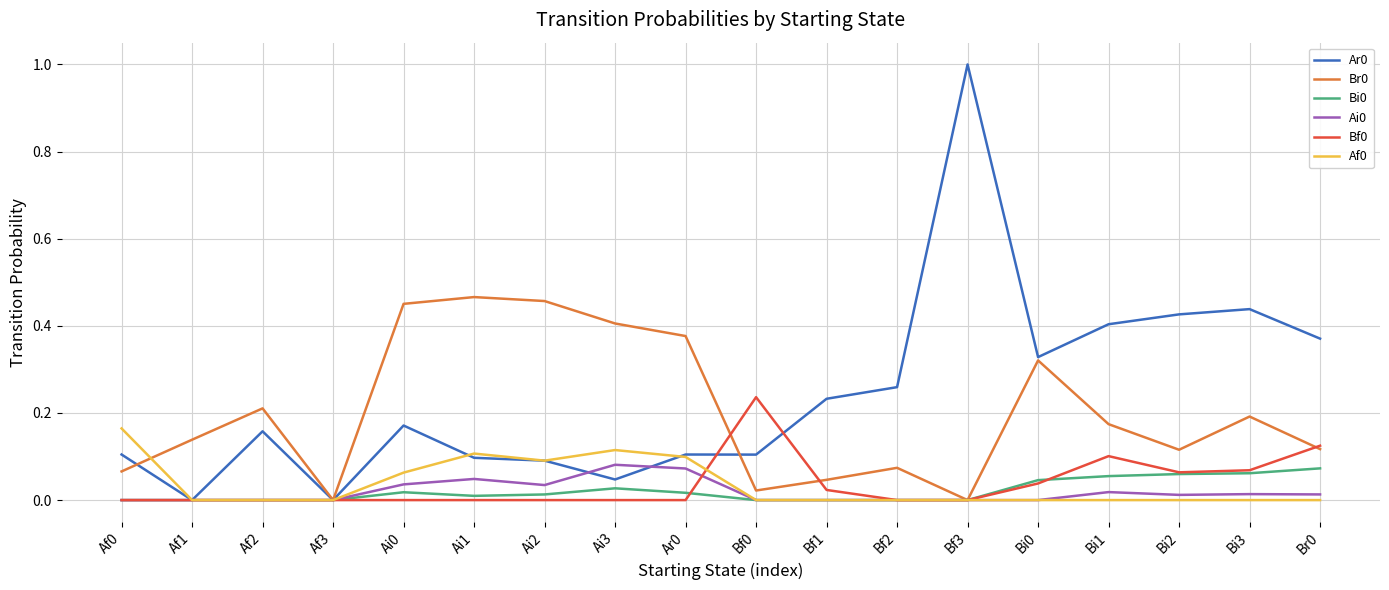

Is the value of Br0 at Bi3 greater than the value of Af0 at Bf3?

Yes